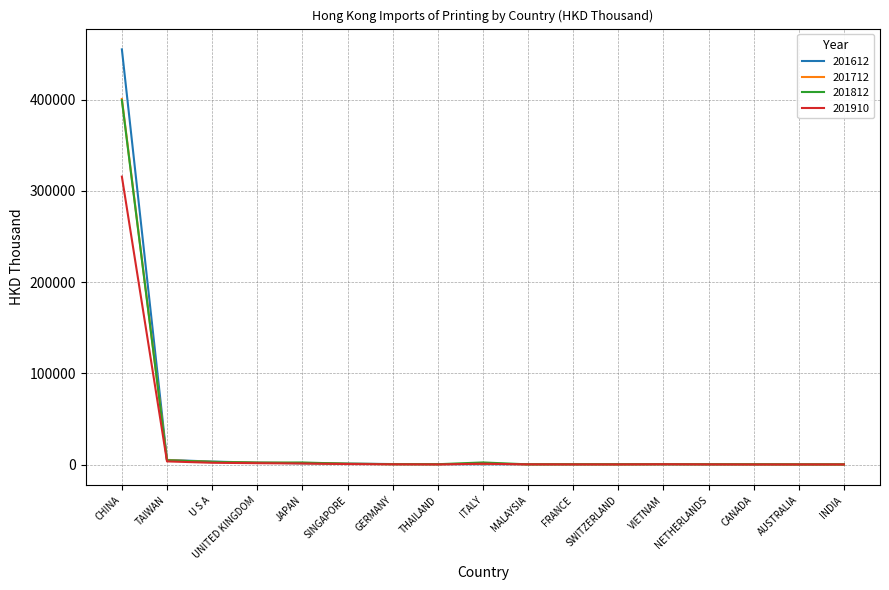

The 201812 series shows 217.0 at MALAYSIA. True or false?

True